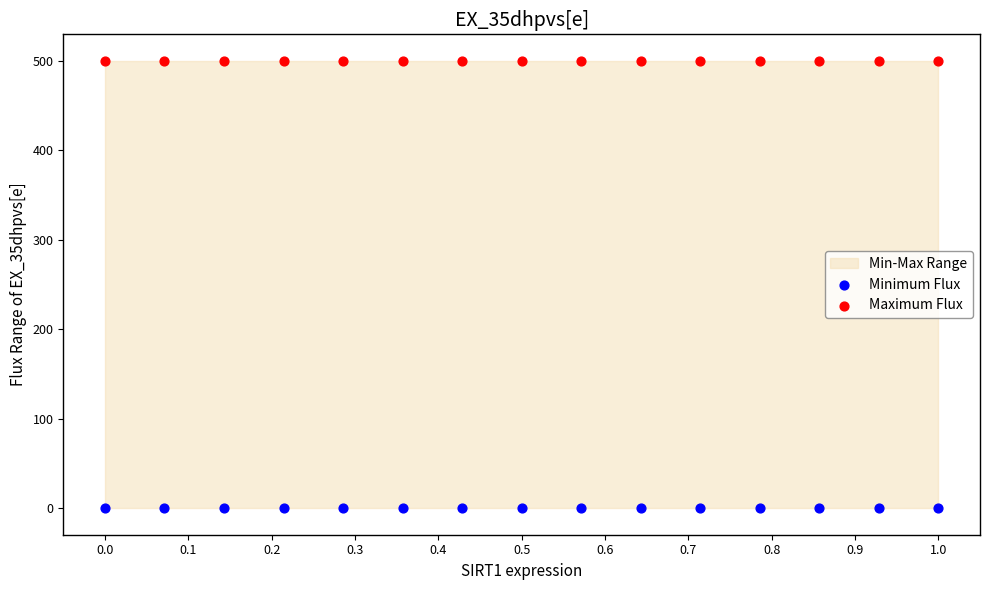

Which series contains the lowest Y value?

Minimum Flux